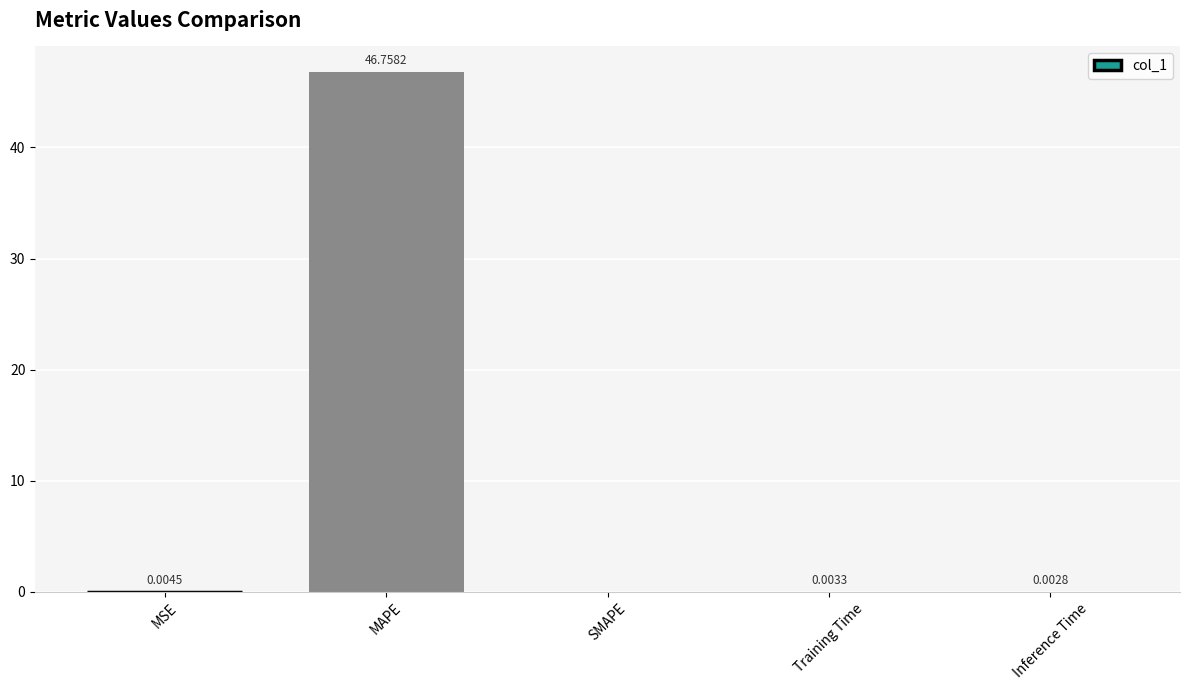

What is the sum of all values?

46.8